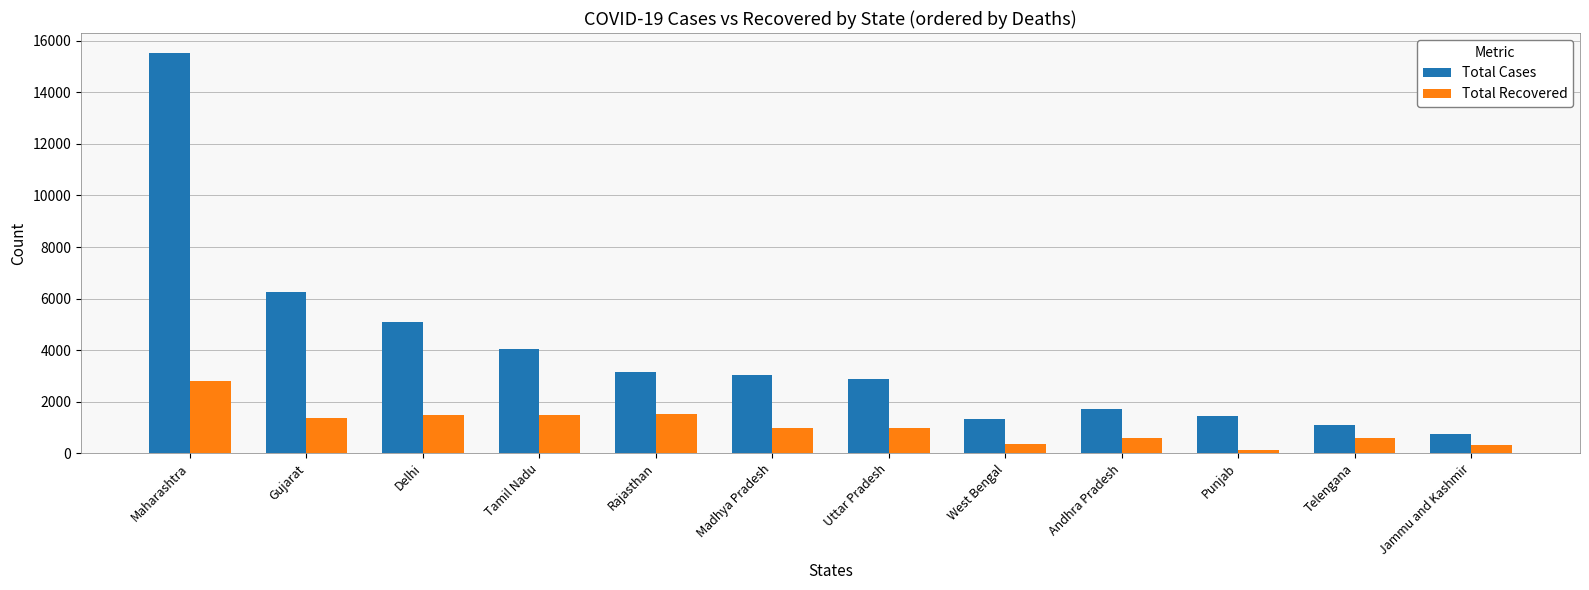

How many data points in Total Recovered are less than 1000?

6